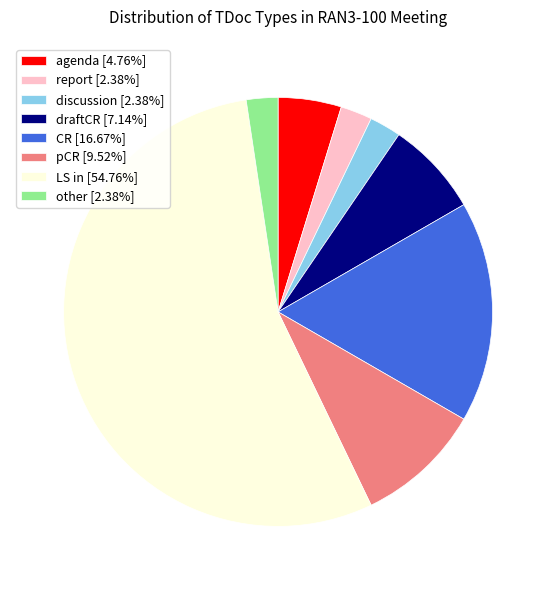

Approximately how many times larger is the value at draftCR [7.14%] compared to other [2.38%]?

3.0